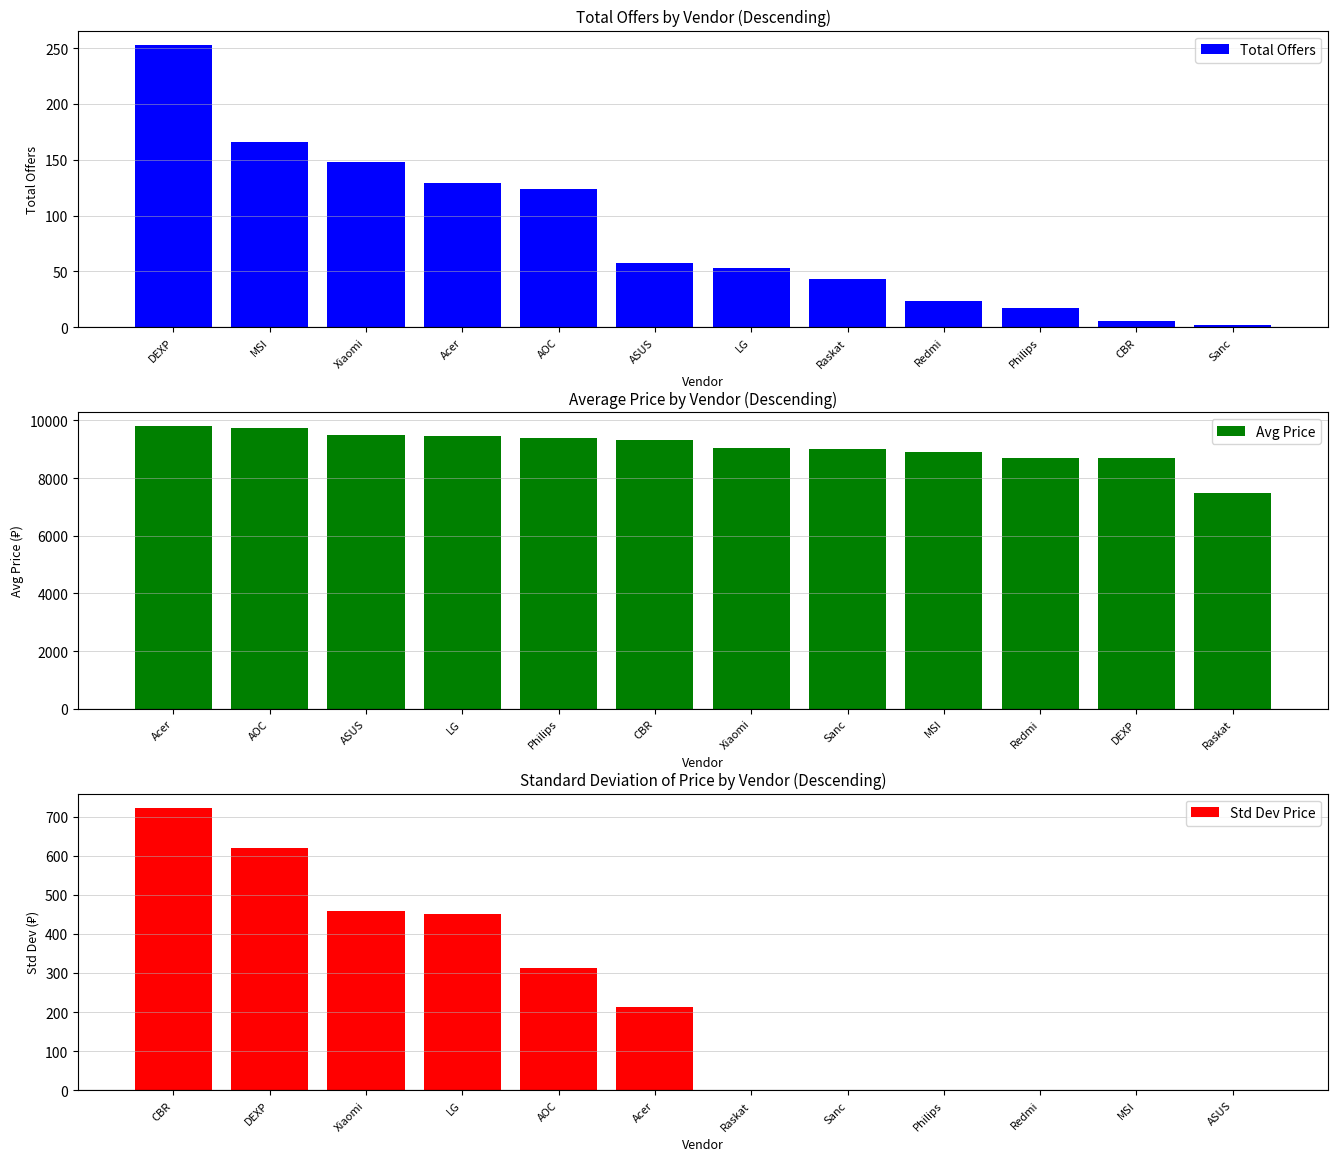

Where does the Total Offers series first go above 58?

DEXP